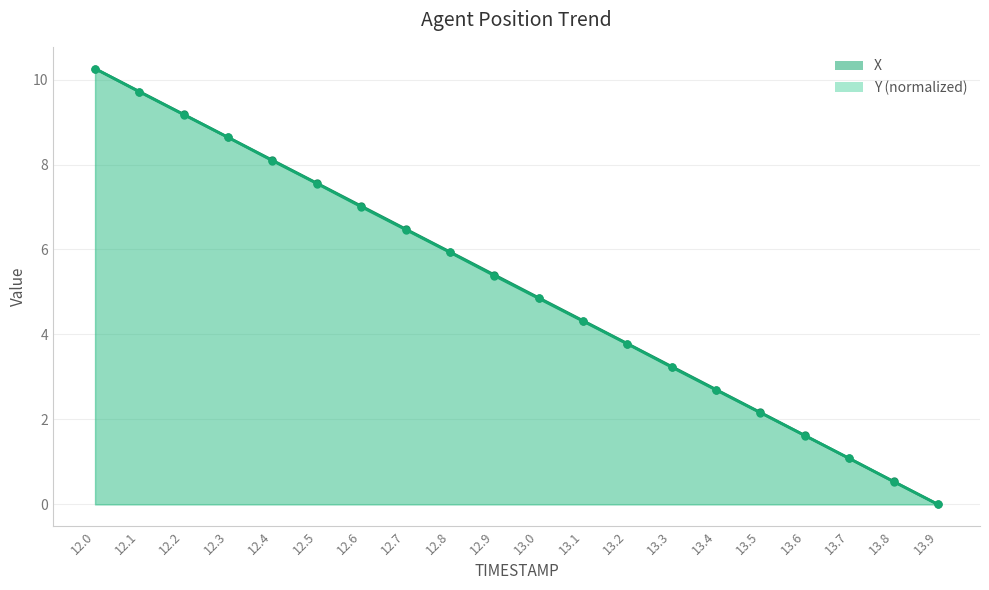

How many values in the X series exceed 5?

10